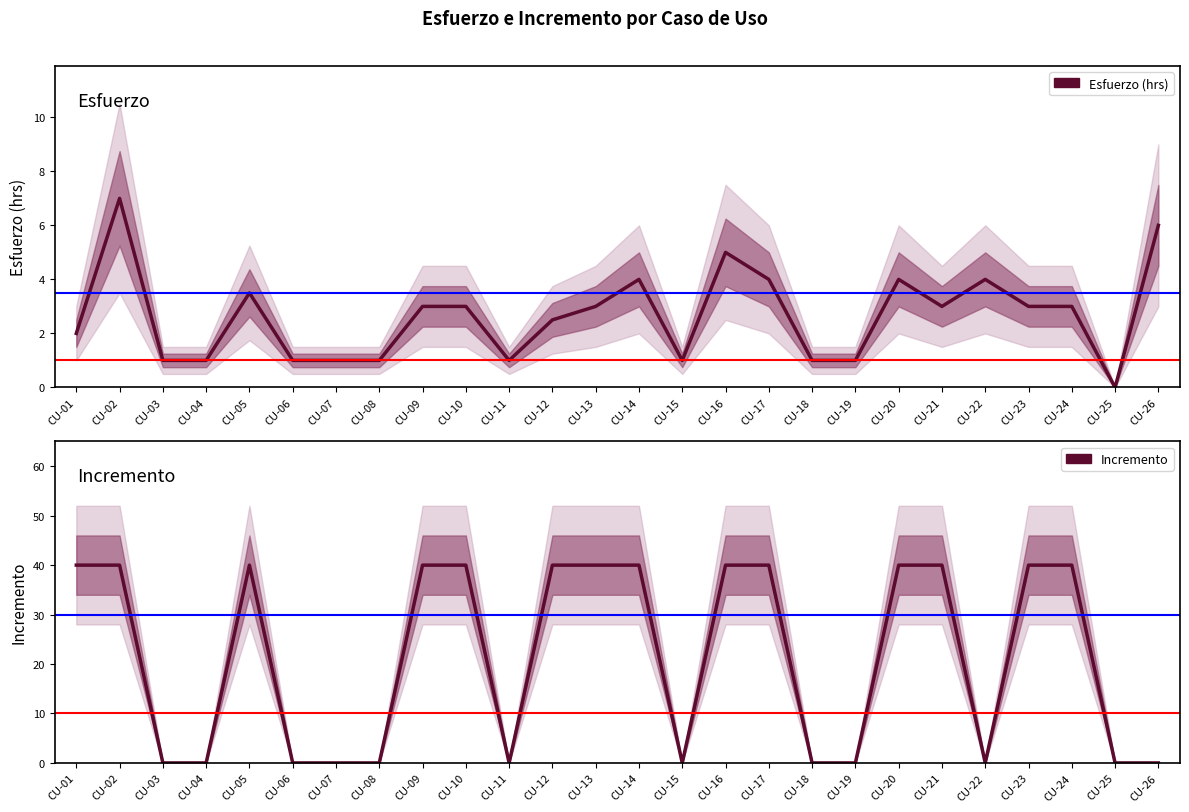

At which label does Esfuerzo (hrs) first exceed 3?

CU-02